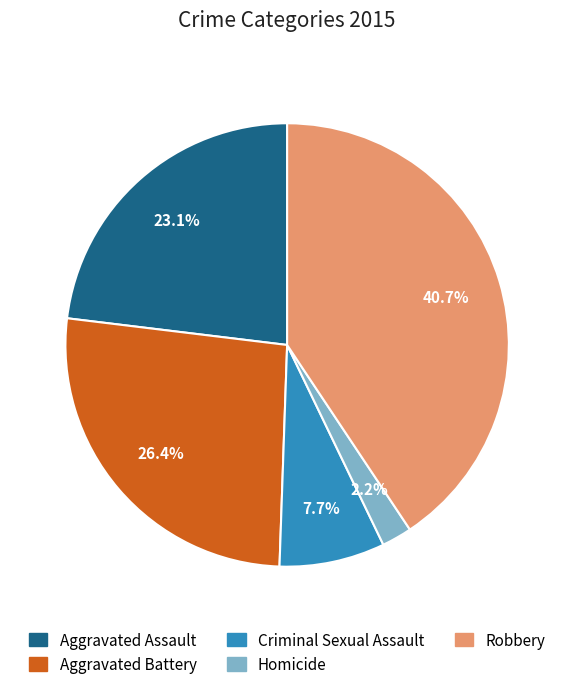

Is it true that Aggravated Assault is 23% of the pie?

True